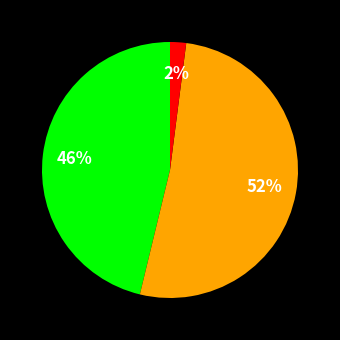

To the nearest percent, what is the difference between the largest and smallest slice percentages?

50%